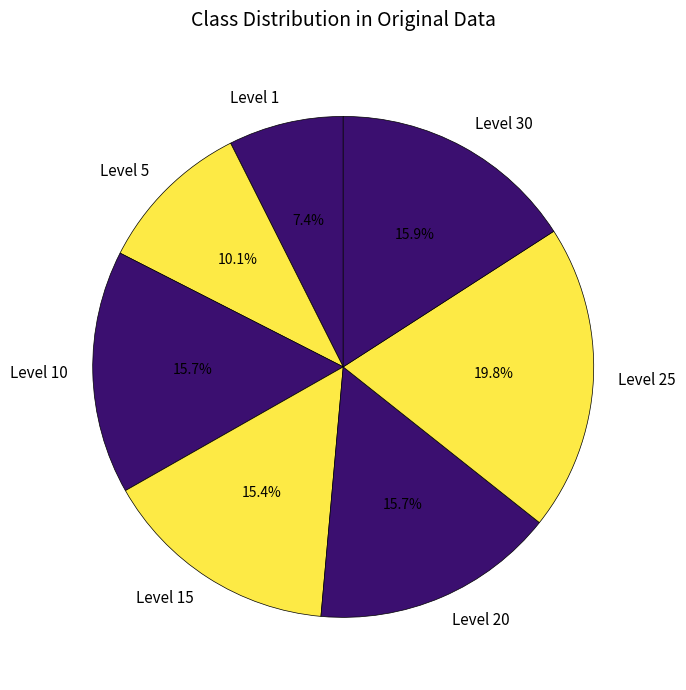

Which category has the biggest portion of the pie?

Level 25